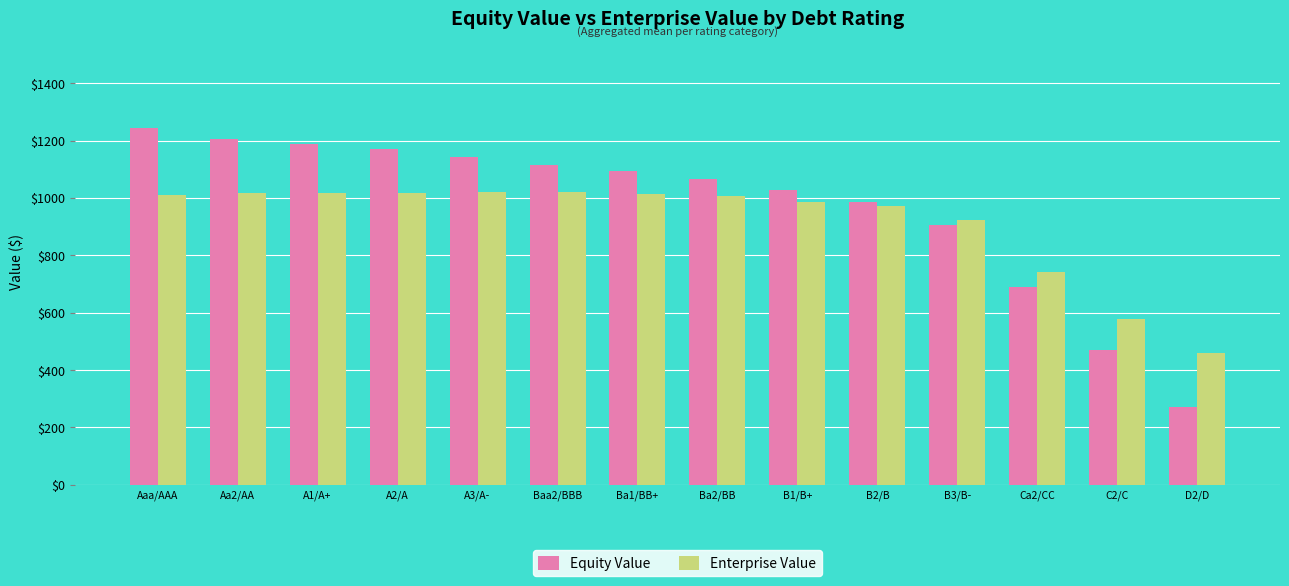

What is the difference between the Equity Value values at A3/A- and Ba2/BB?

73.9